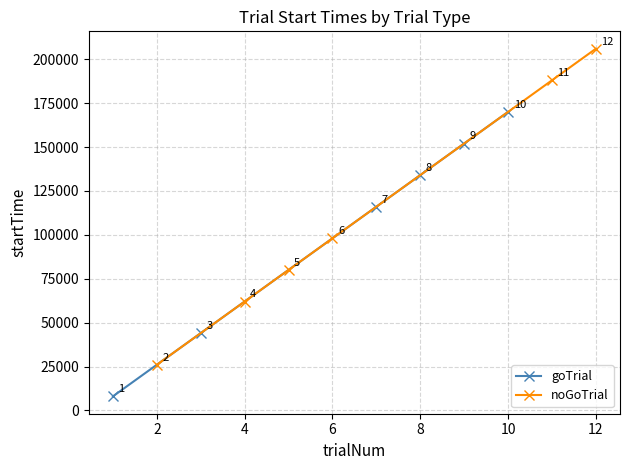

What is the maximum value for goTrial?

170041